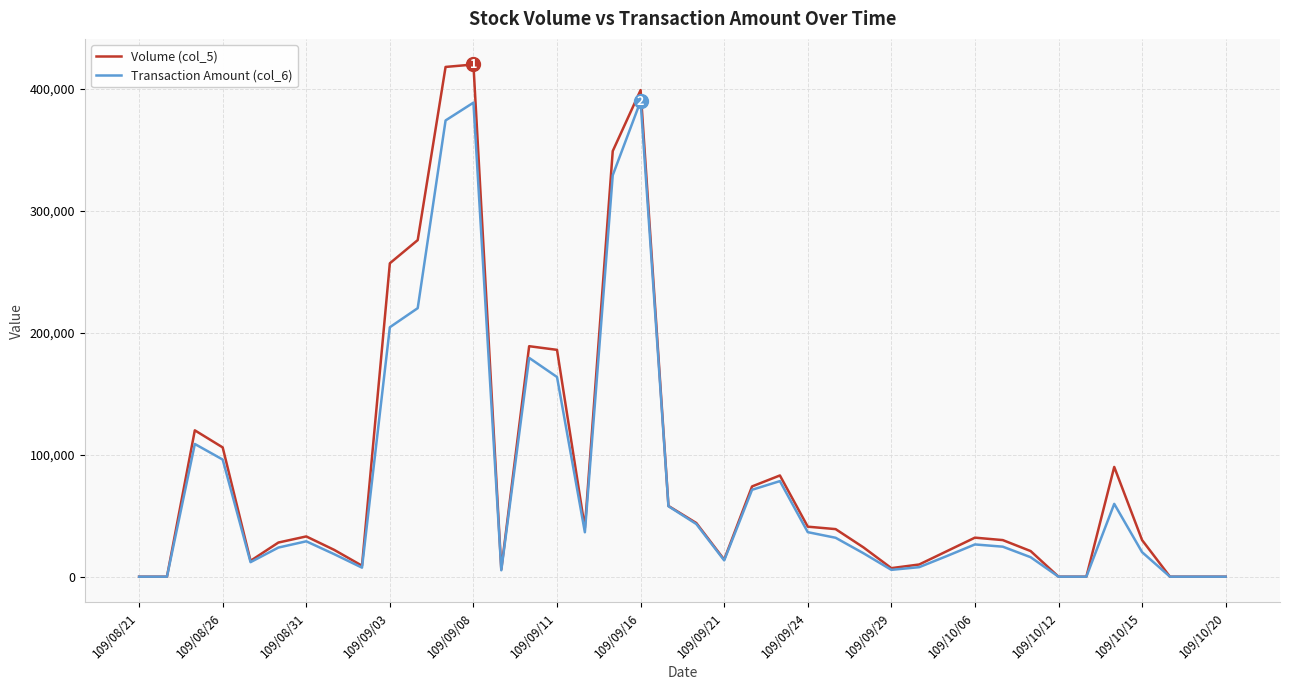

What is the maximum value shown in the chart?

420000